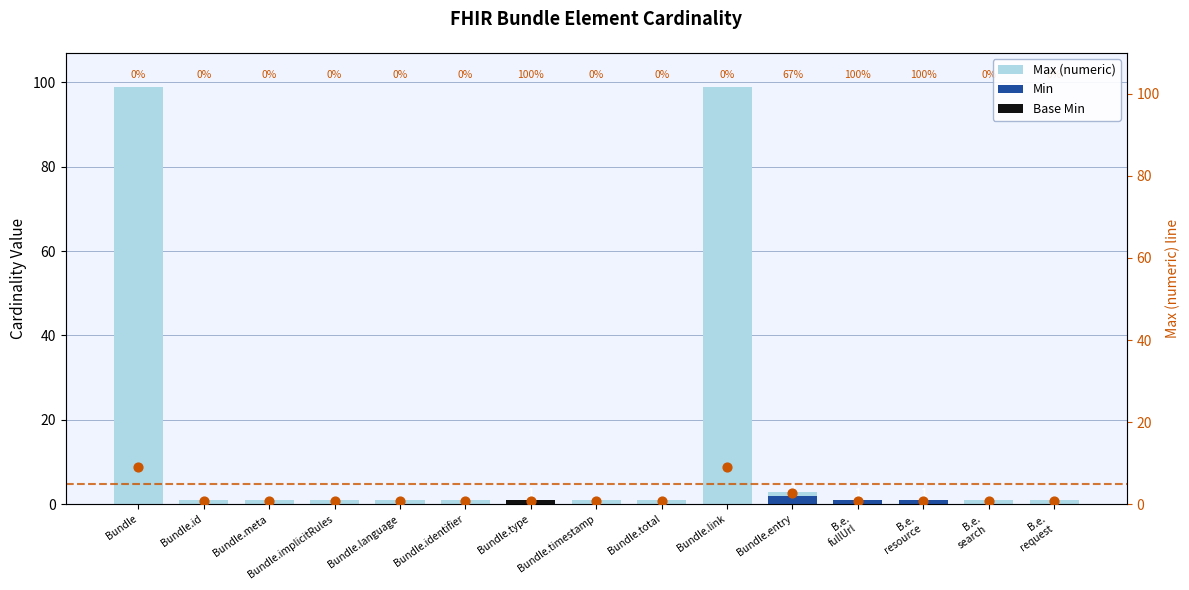

At which category is the sum across all series the highest?

Bundle